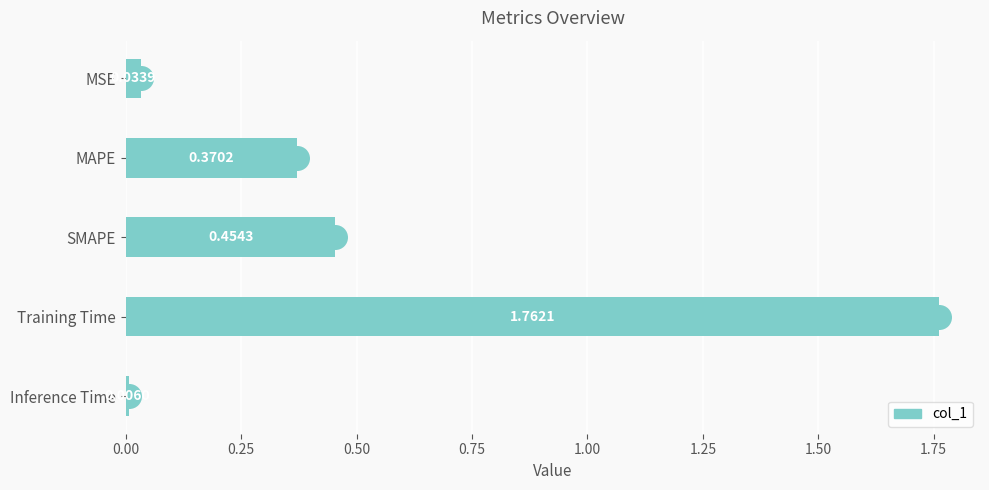

What is the label of the 2nd bar from the bottom?

Training Time